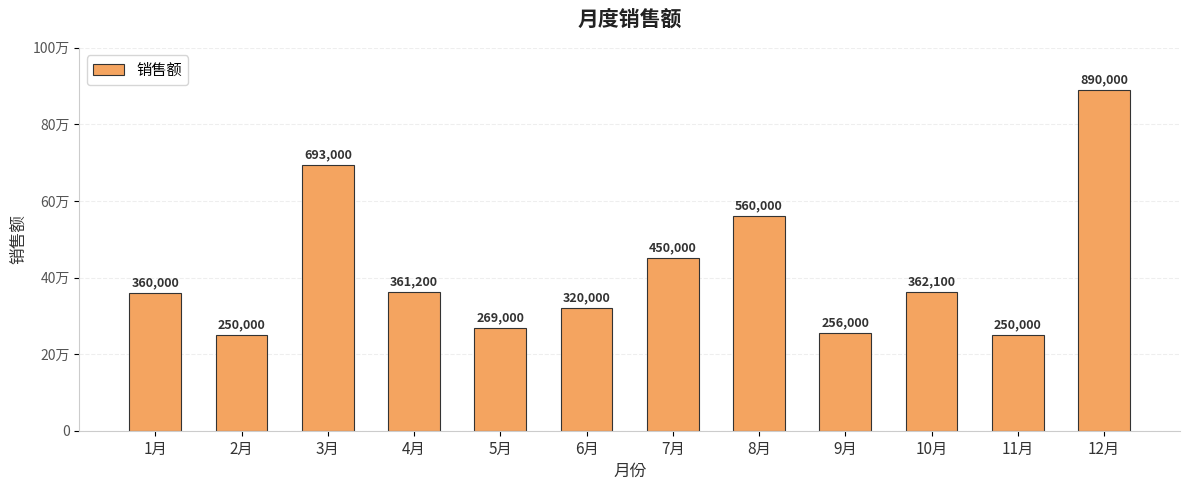

Between 2月 and 7月, which is larger?

7月